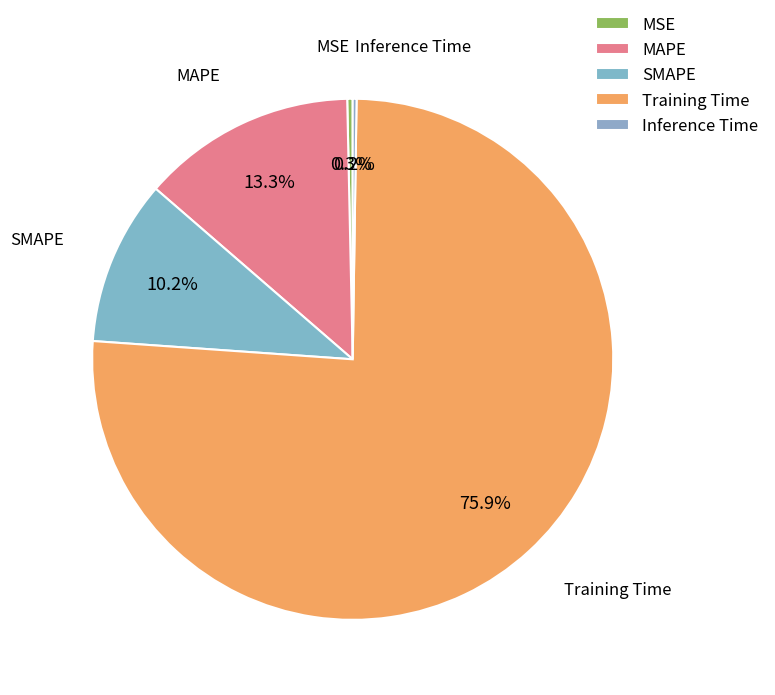

To the nearest percent, what is the combined percentage of MAPE and MSE?

14%